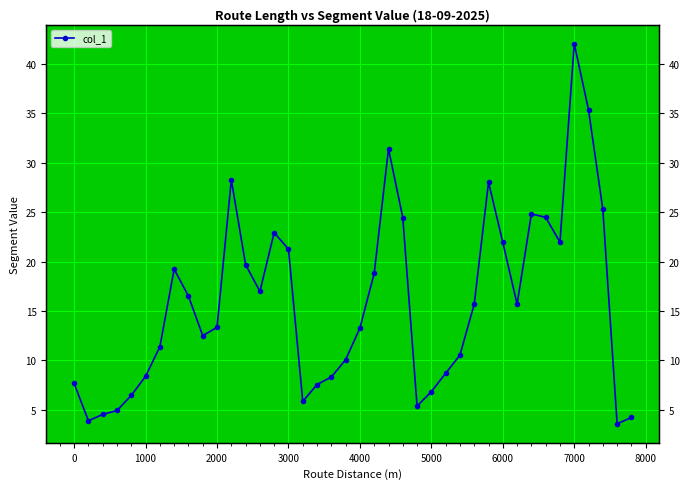

True or false: the data shows 31.3 at 6000.

False